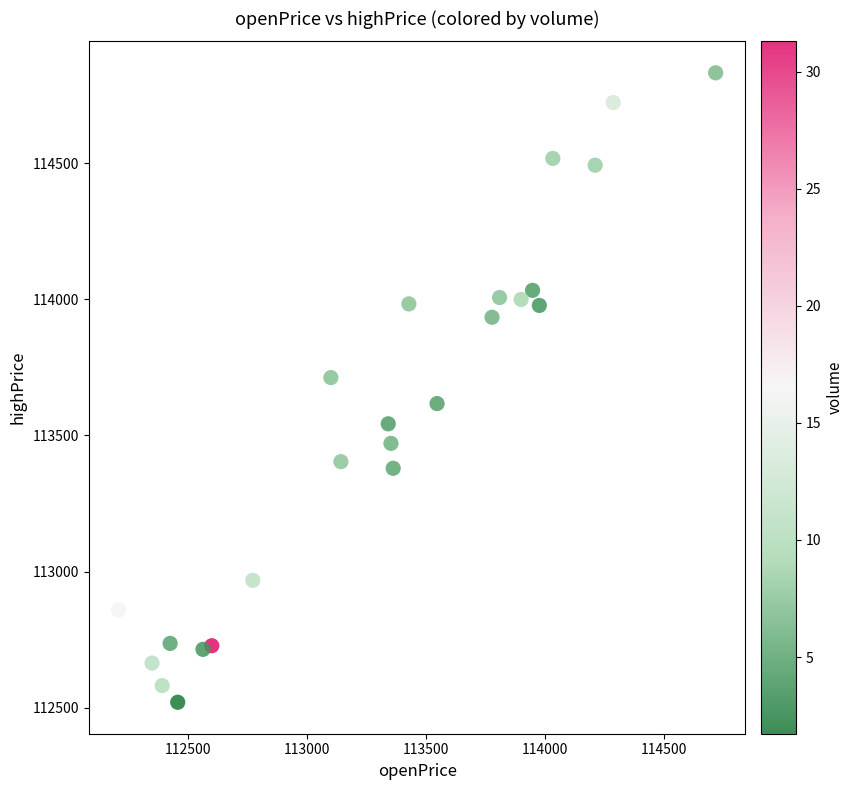

What is the range of X values (max minus min)?

2508.6